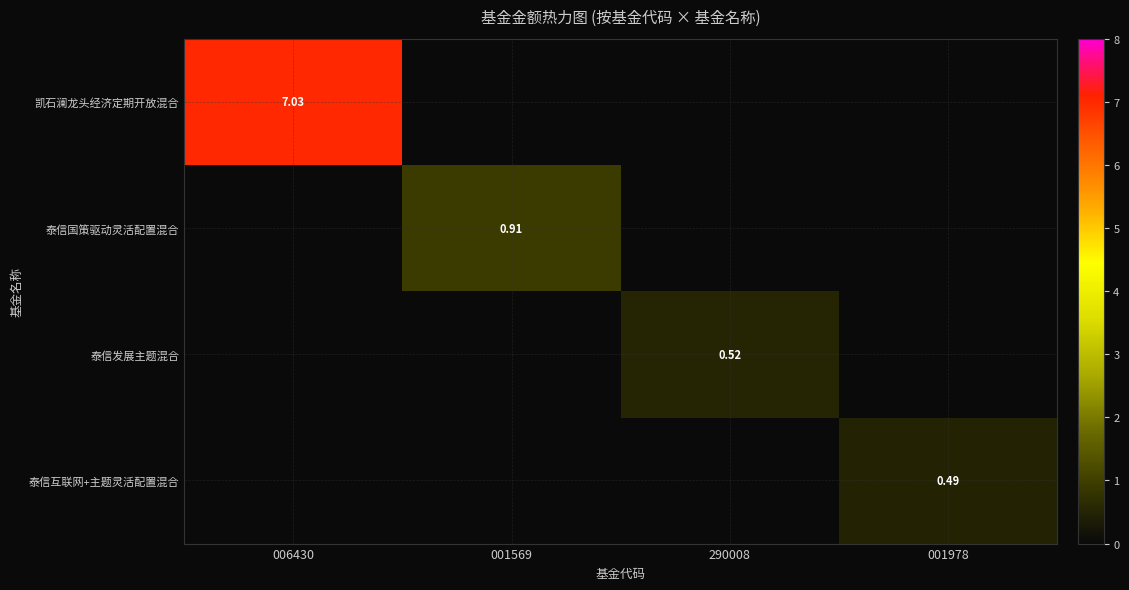

What is the sum of all 泰信互联网+主题灵活配置混合 values?

0.5